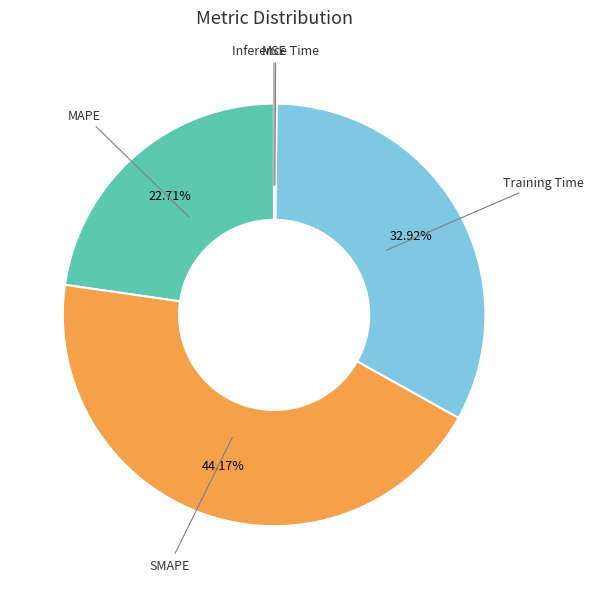

Which category has the biggest portion of the pie?

SMAPE